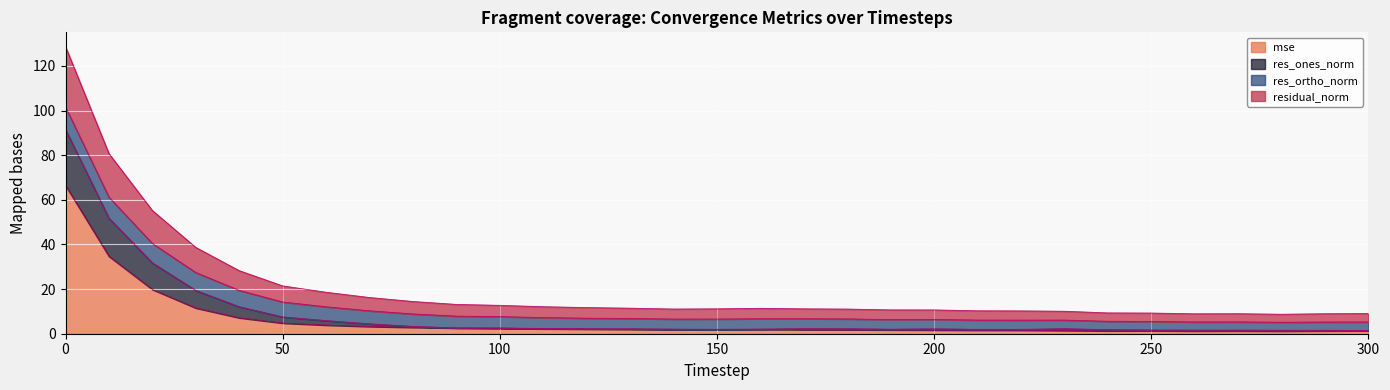

True or false: residual_norm and mse intersect in this chart.

False